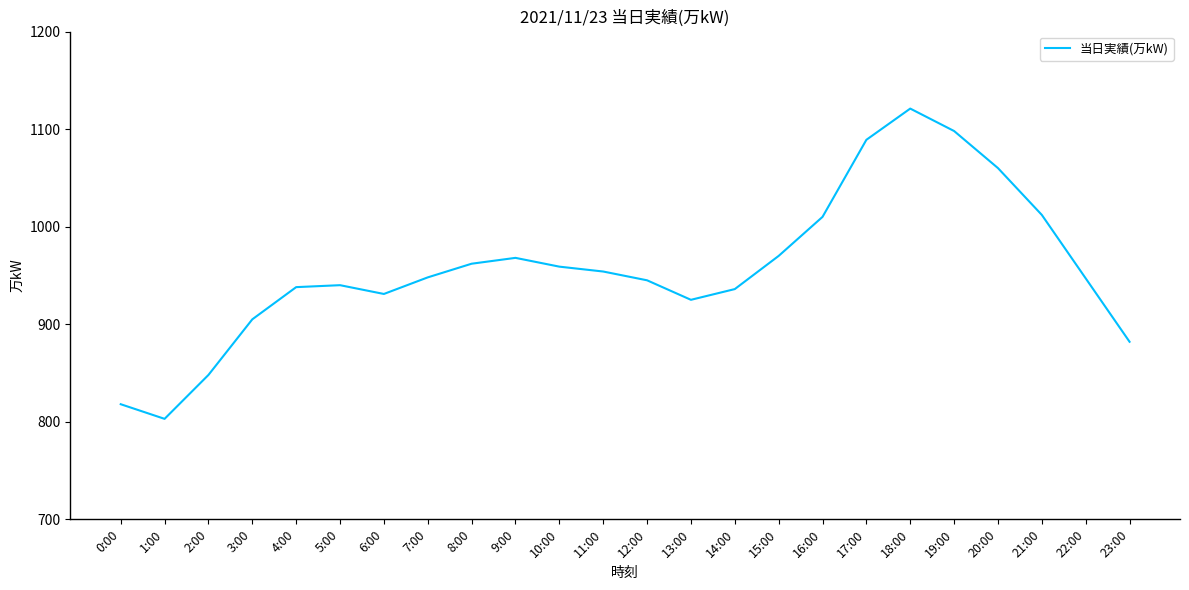

What position from the left is 22:00?

23